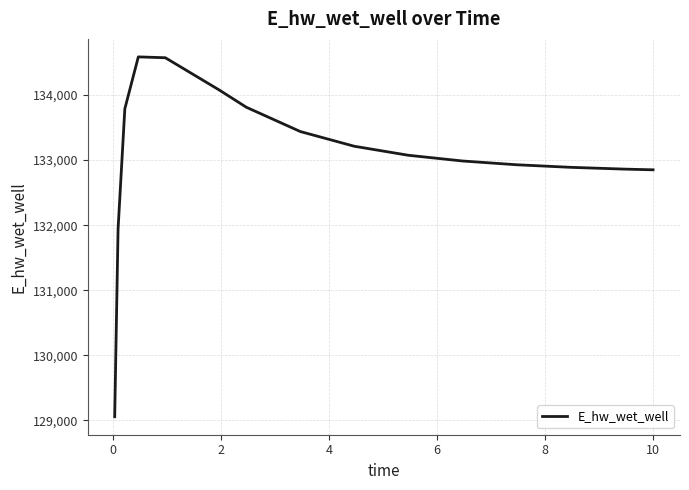

What is the sum of all values?

1996084.5